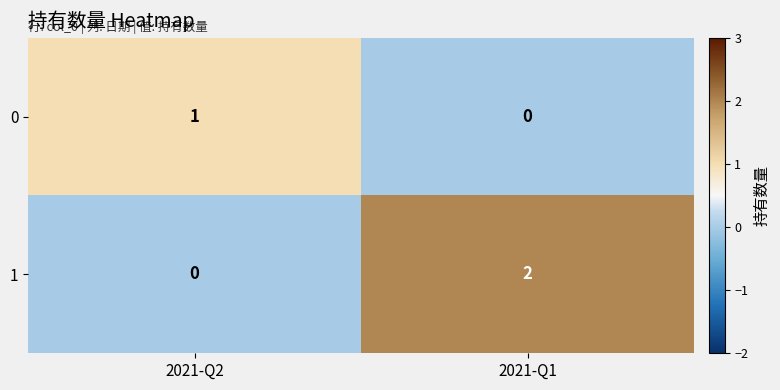

True or false: 1 has a value of 1 at 2021-Q2.

False